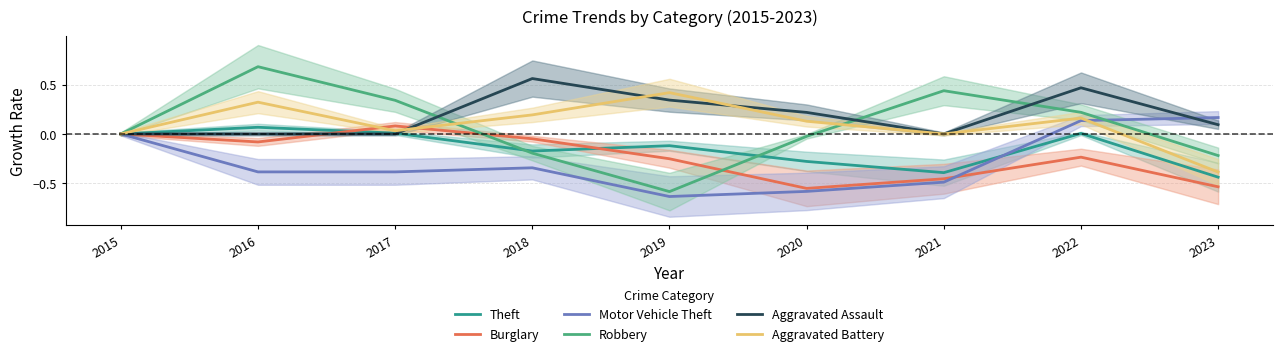

The Theft series shows 0.0 at 2017. True or false?

True